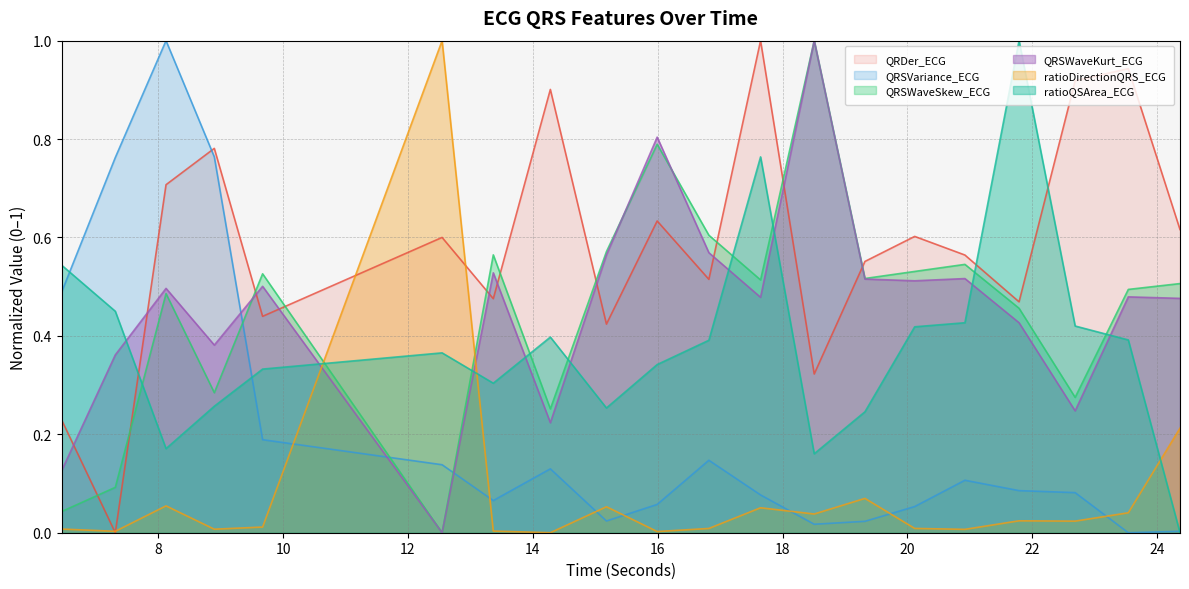

What is the average value of the ratioQSArea_ECG series?

0.4